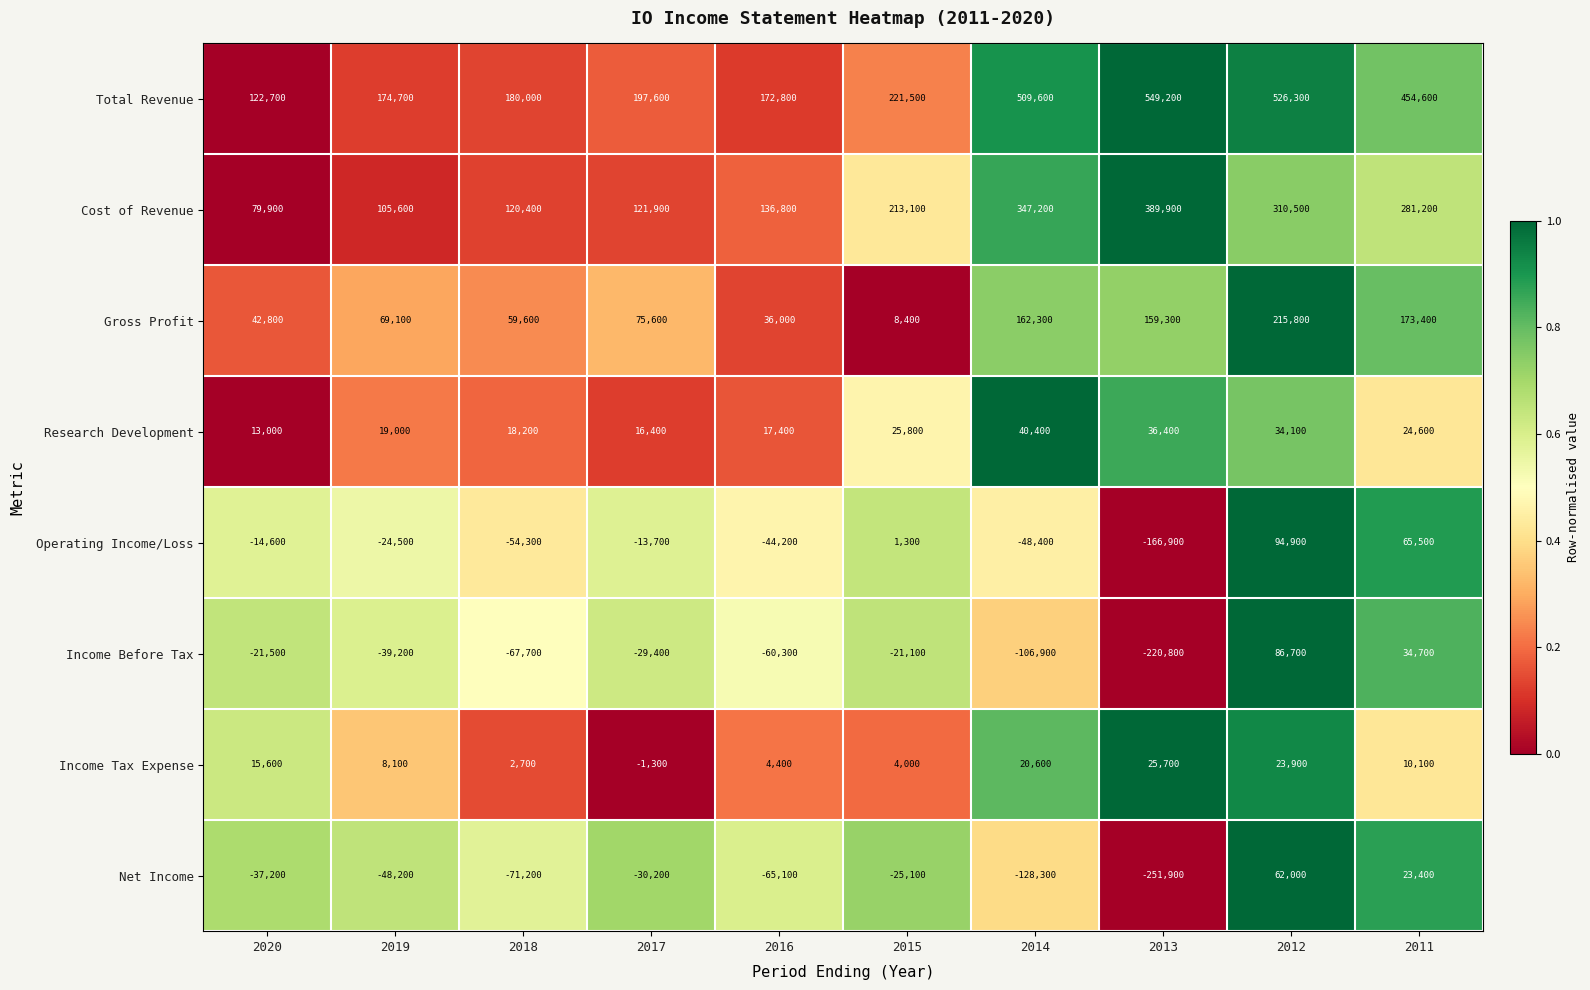

The value of Net Income at 2014 is -64413. True or false?

False